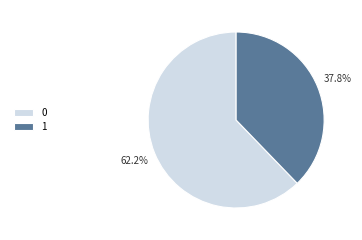

Is 0 the majority of the pie?

Yes